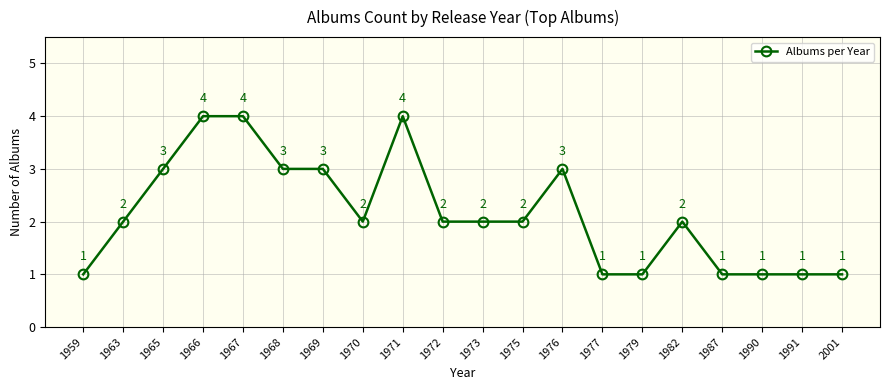

Count the values in the range 1 to 3.

17